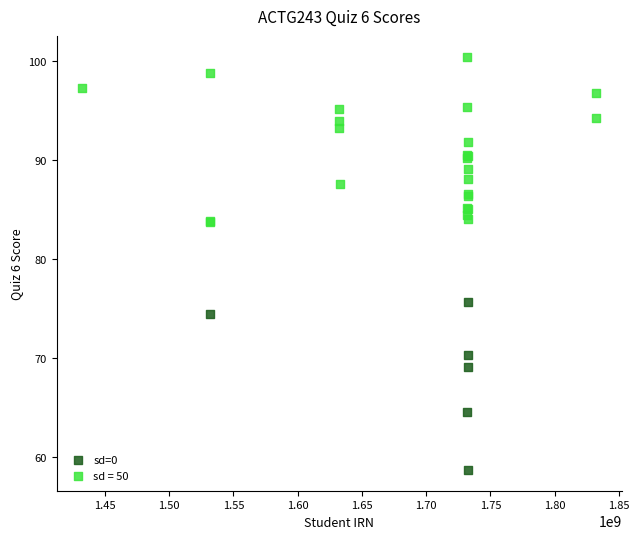

Which series contains the highest Y value?

sd = 50